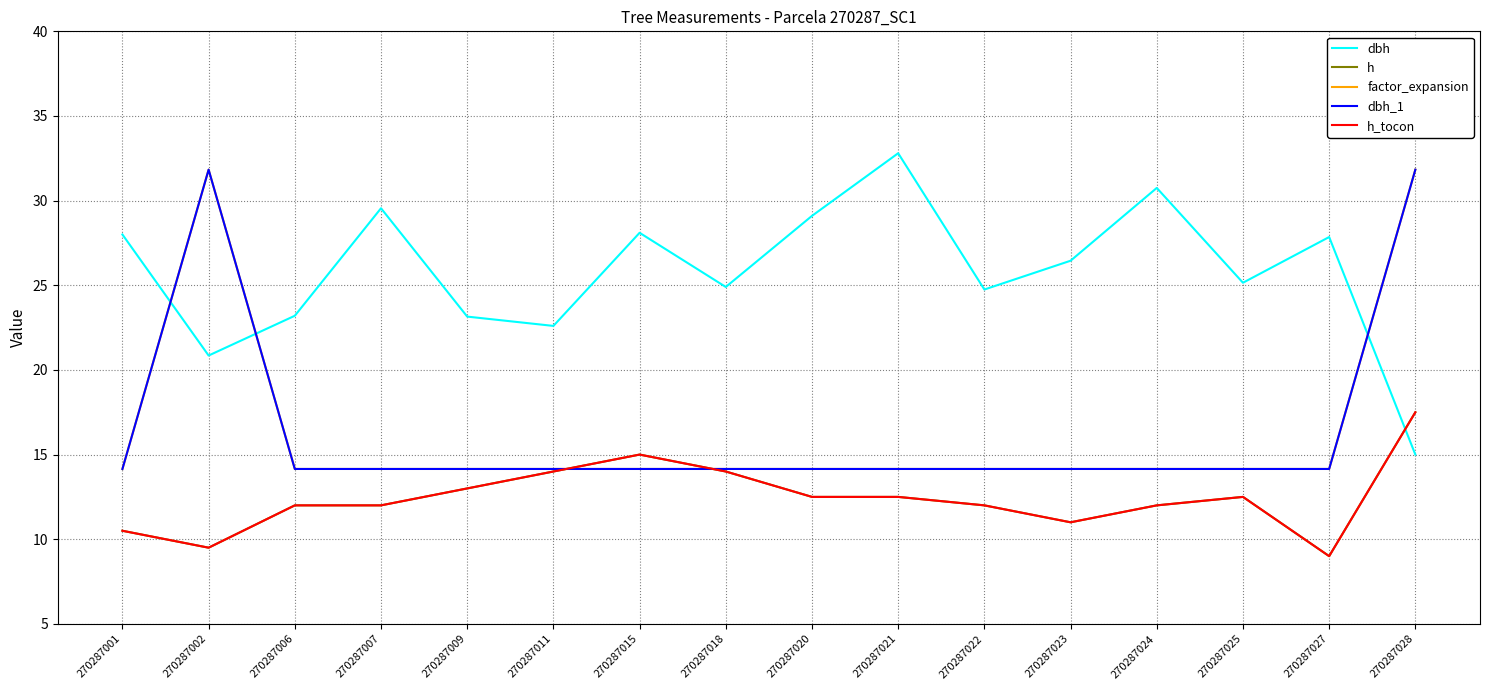

True or false: dbh has more than 1 points higher than both neighbors.

True